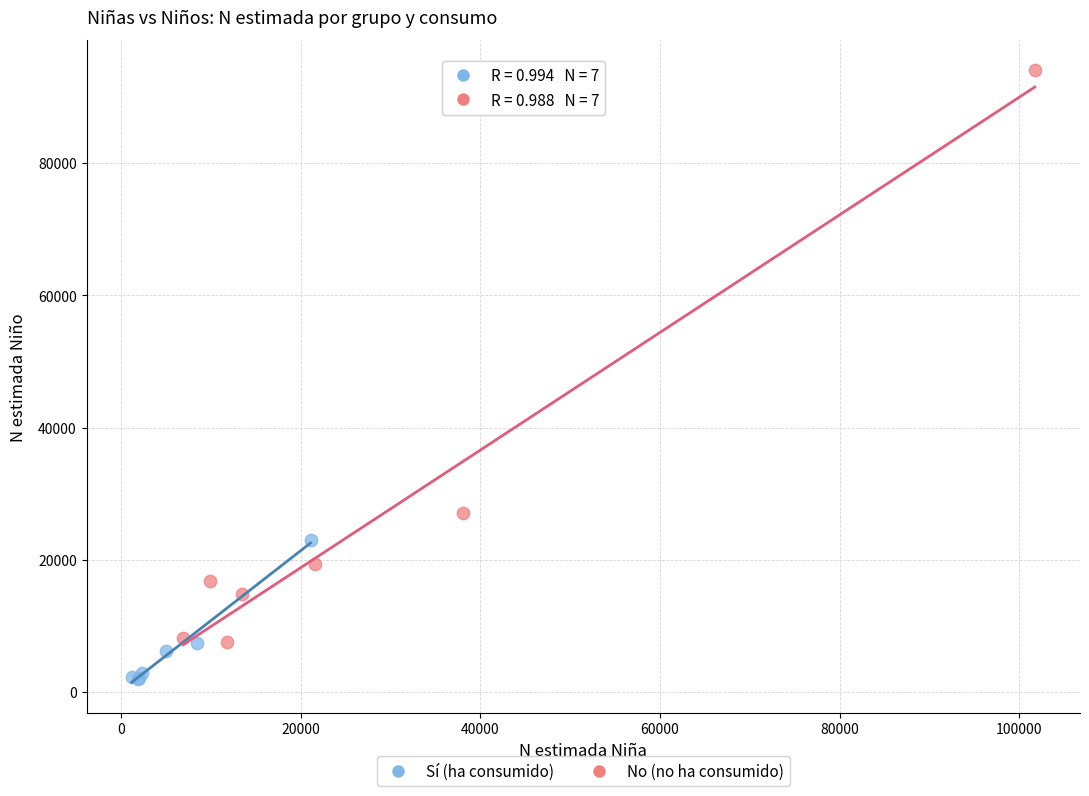

Which series has the widest spread of Y values?

No (no ha consumido)